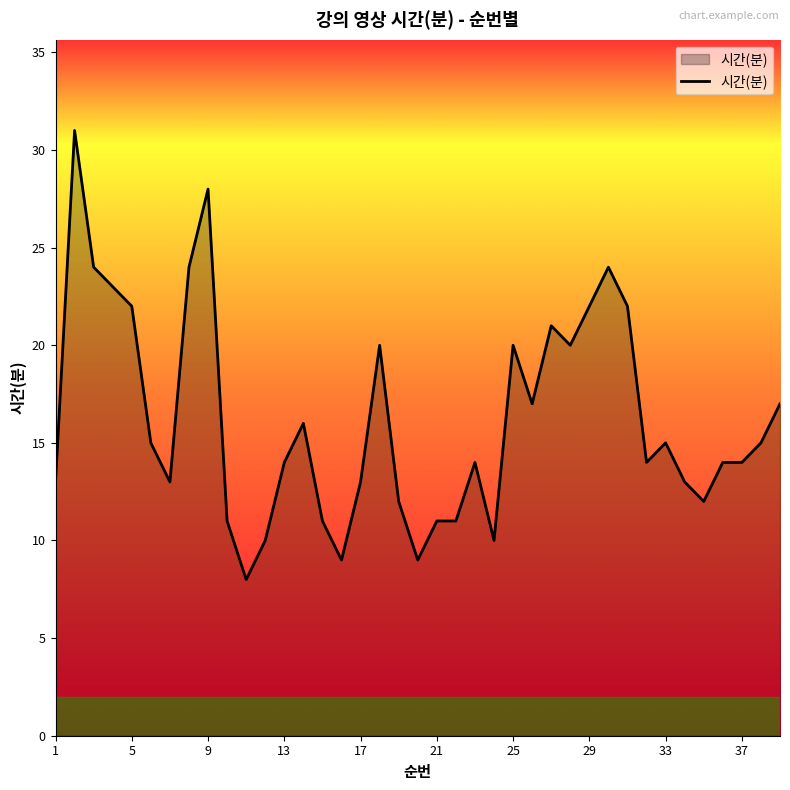

What is the difference between the maximum and minimum values?

23